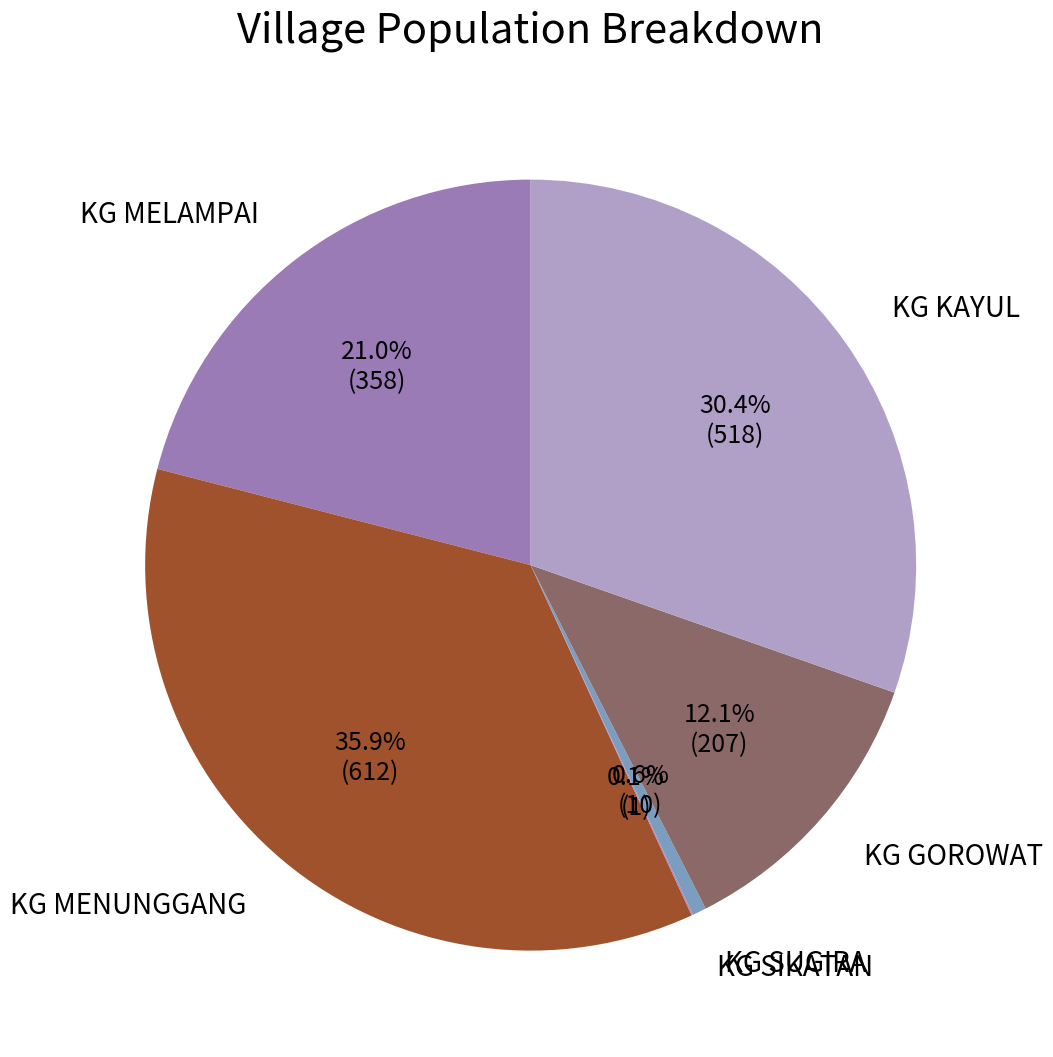

Does any single category account for the majority?

No